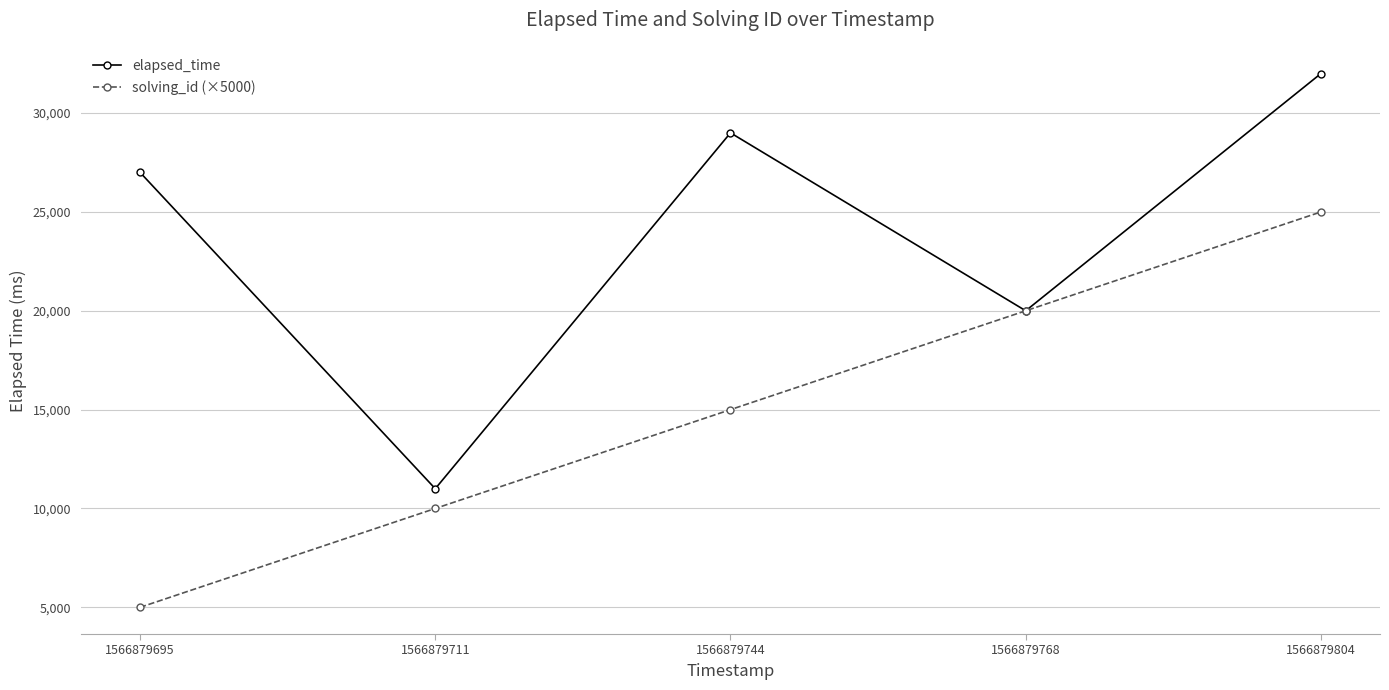

At how many categories does at least one series exceed 9945?

5